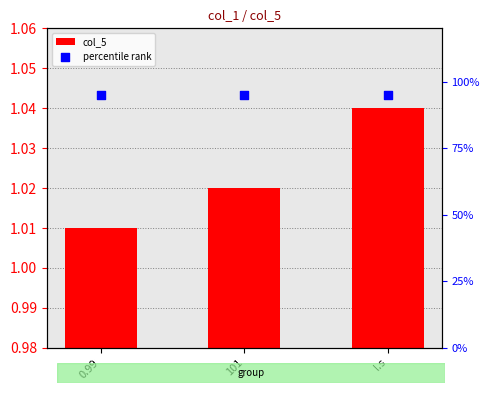

At how many categories does at least one series exceed 0?

3